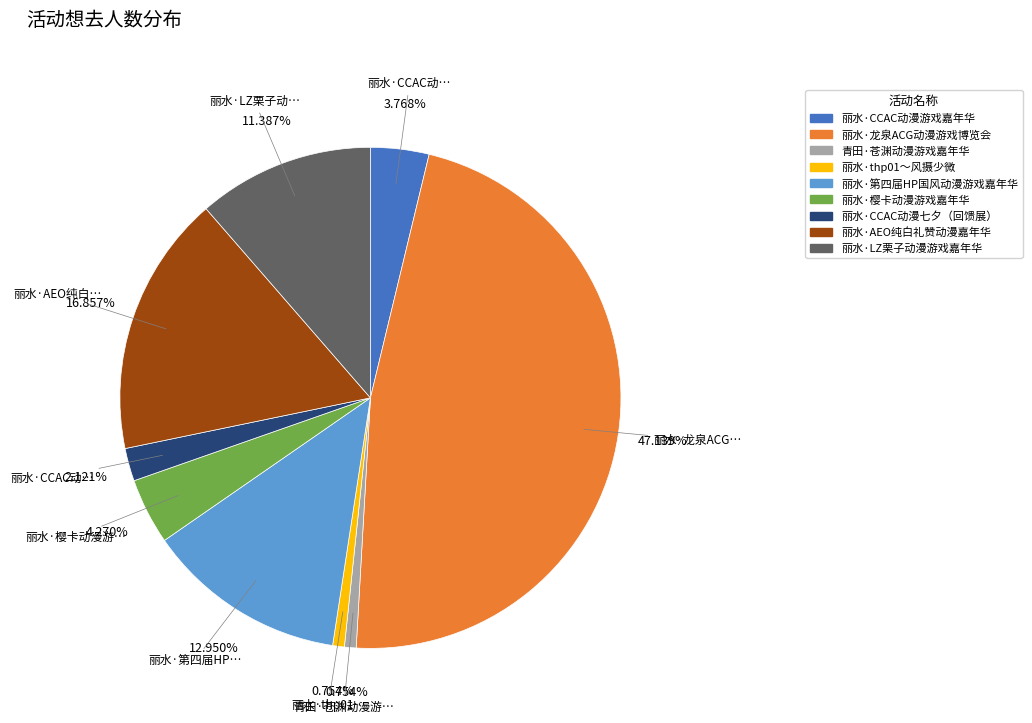

How many segments does this pie chart have?

9